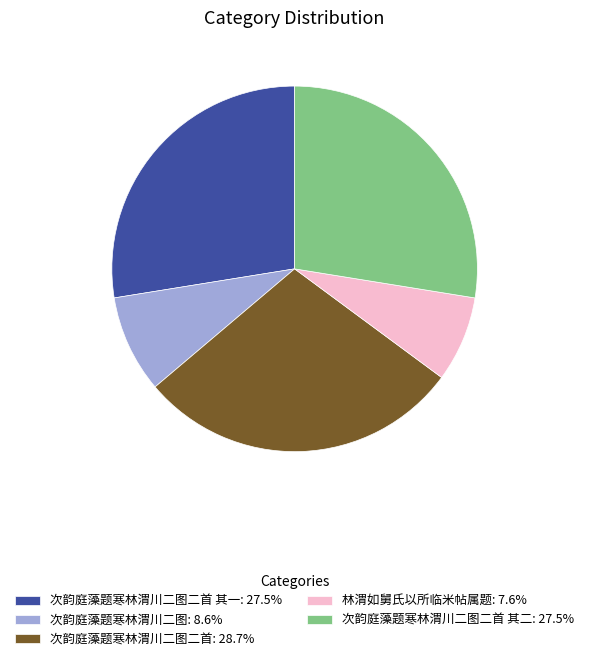

What is the ratio of the value at 次韵庭藻题寒林渭川二图二首 其一: 27.5% to the value at 林渭如舅氏以所临米帖属题: 7.6%?

3.6